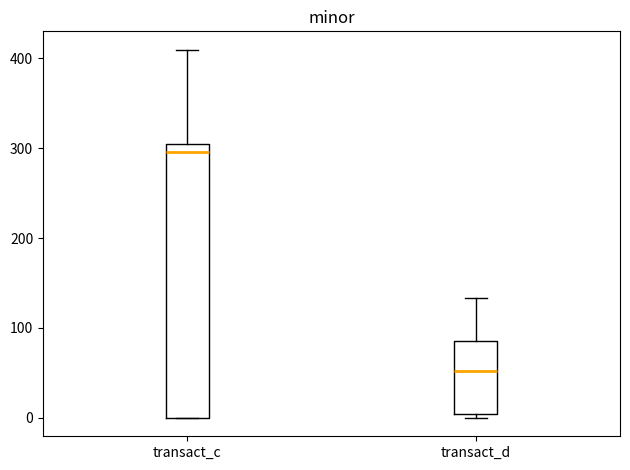

Reading left to right, transcribe this box plot: for each box, give where its median line is, the range the box spans, and where its two whiskers end, as read against the y-axis. The values are not printed on the chart, so give them approximately, as read against the axis.

transact_c: median 300 (just below the box's upper edge), box 0 to 300, whiskers 0 to 410
transact_d: median 50, box 0 to 90, whiskers 0 (just below the box's lower edge) to 130